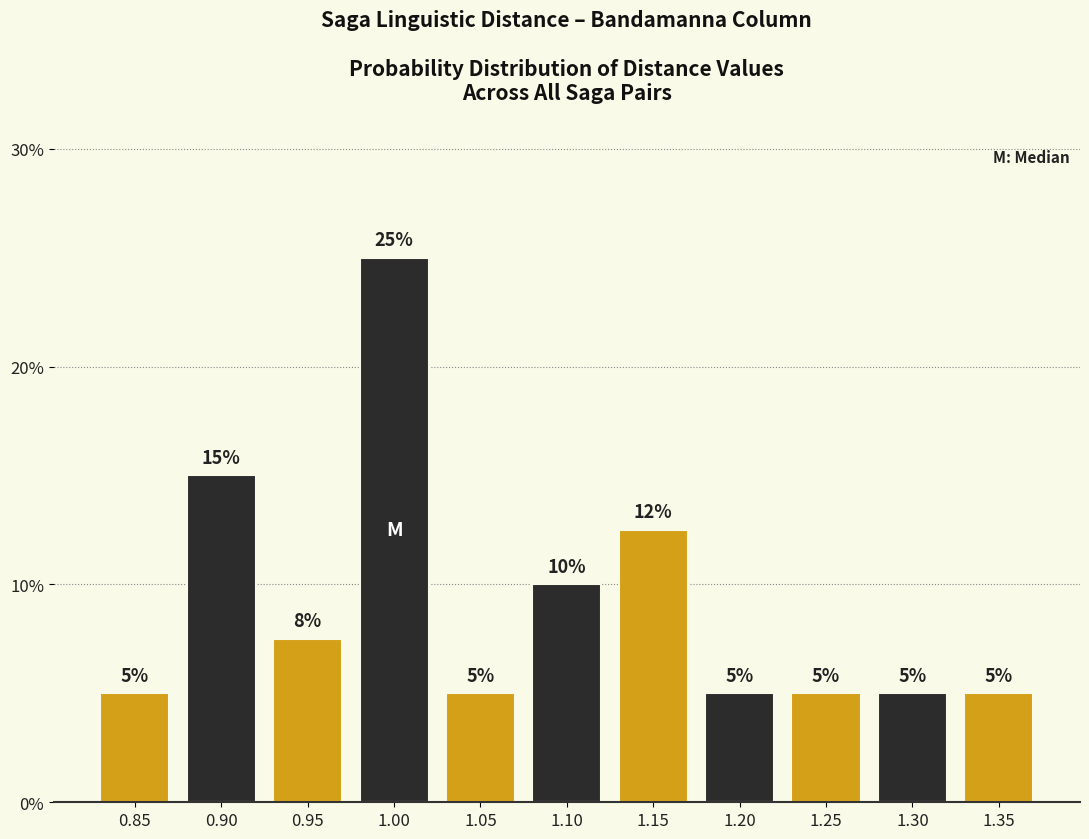

What is the greatest value displayed?

25.0